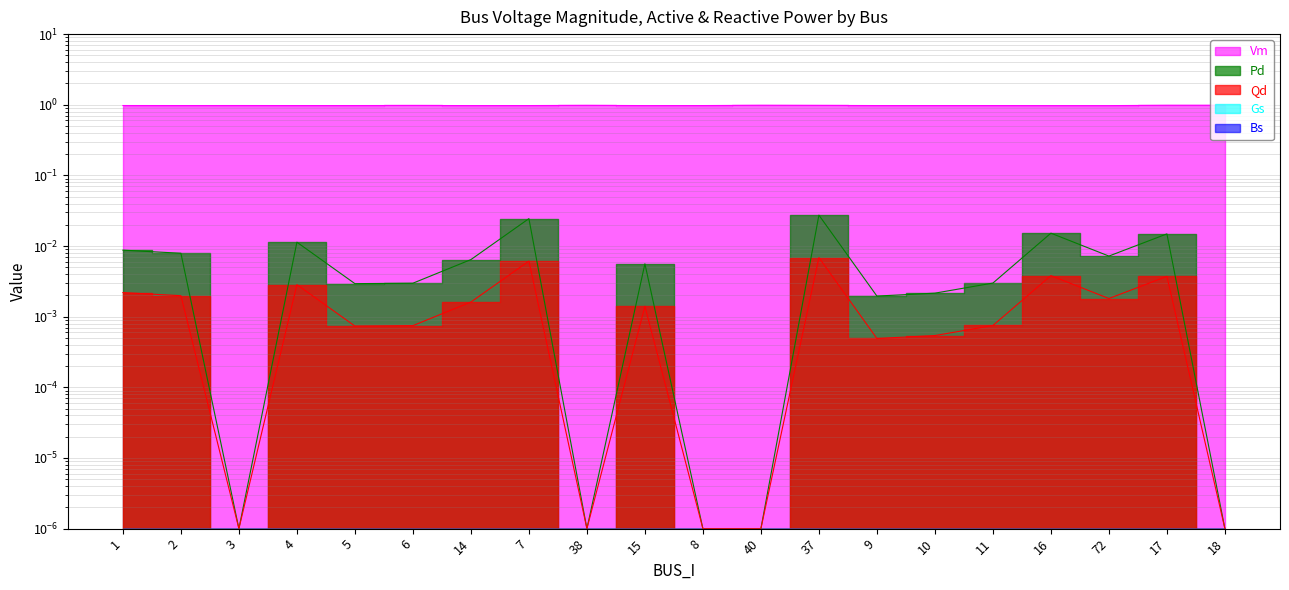

What is the difference between the highest and lowest values at 1?

1.0